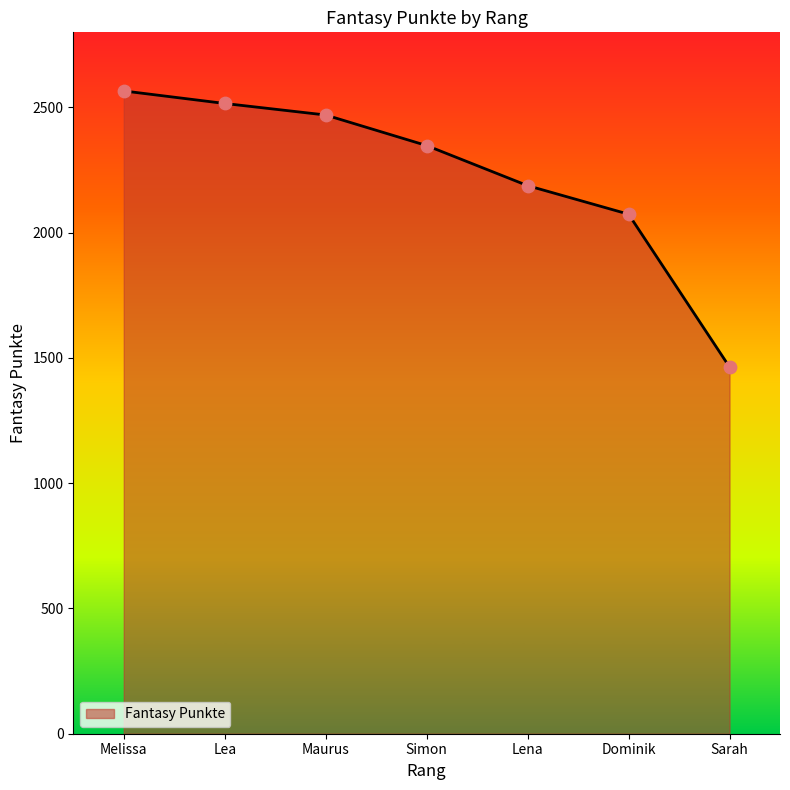

Approximately how many times larger is the value at Sarah compared to Melissa?

0.6